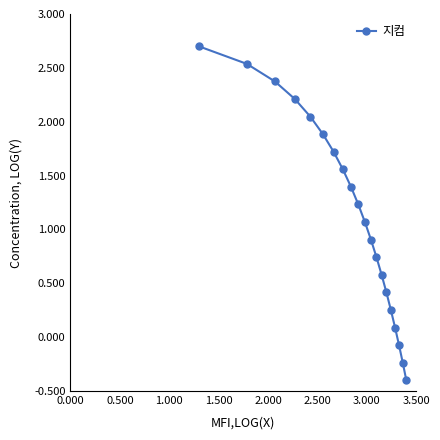

What is the difference between the maximum and minimum values?

3.1